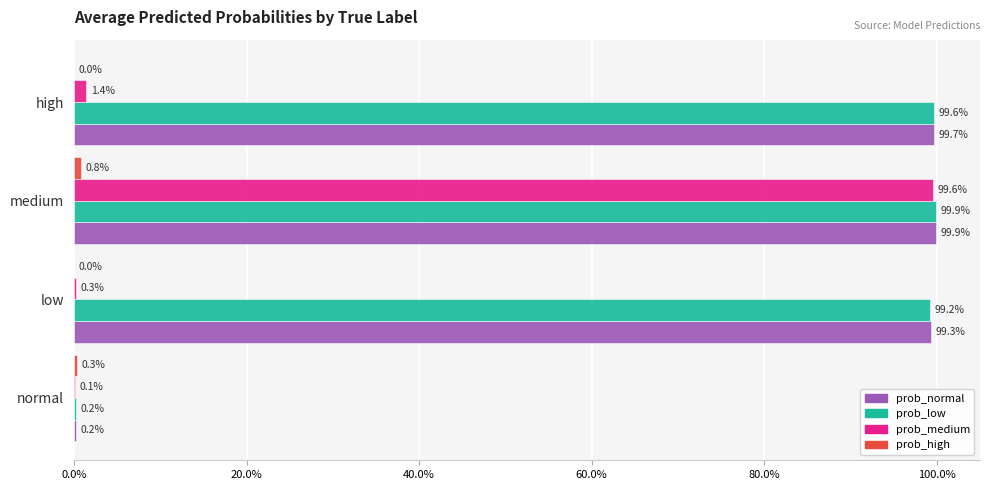

Reading left to right, list all the values displayed in this chart.

prob_normal: 0.0%=0.0	20.0%=1.0	40.0%=1.0	60.0%=1.0
prob_low: 0.0%=0.0	20.0%=1.0	40.0%=1.0	60.0%=1.0
prob_medium: 0.0%=0.0	20.0%=0.0	40.0%=1.0	60.0%=0.0
prob_high: 0.0%=0.0	20.0%=0.0	40.0%=0.0	60.0%=0.0